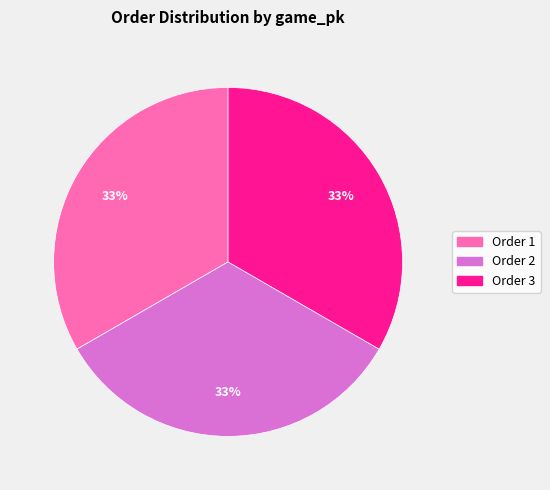

How many segments does this pie chart have?

3